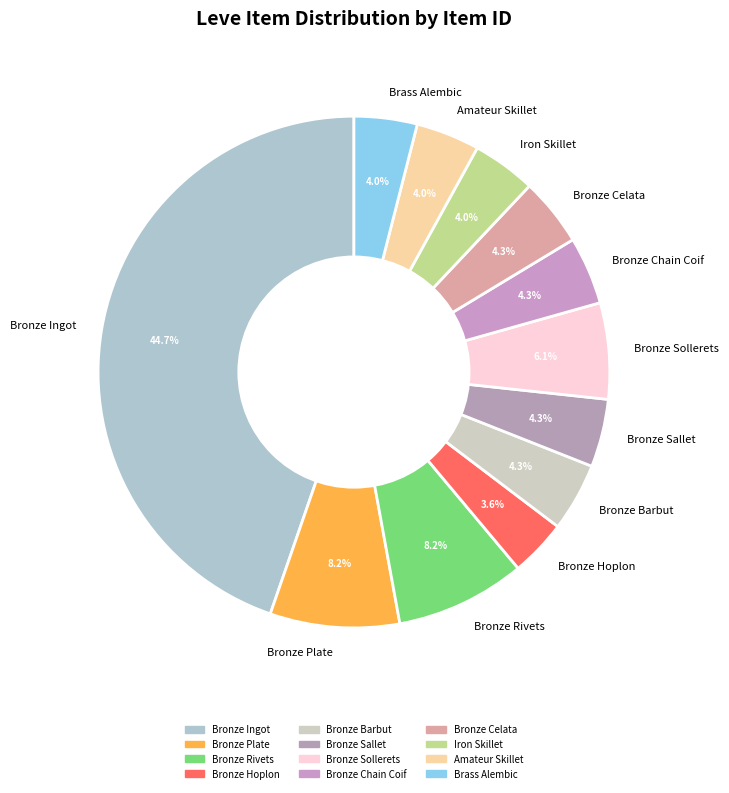

Which has a higher value, Bronze Rivets or Bronze Sallet?

Bronze Rivets